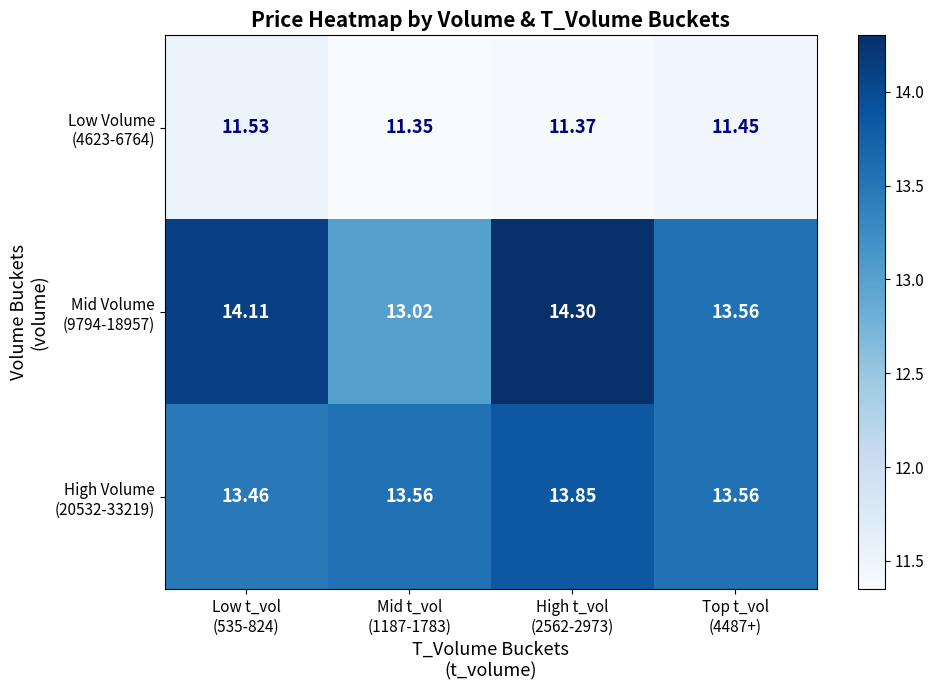

Which series has the largest total across all categories?

Mid Volume (9794-18957)